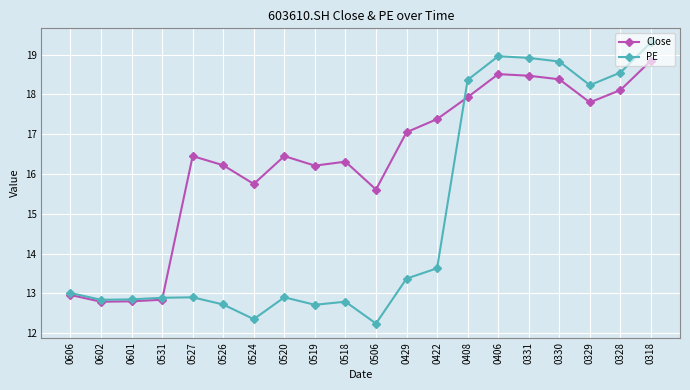

What are all the series names shown in the legend?

Close, PE